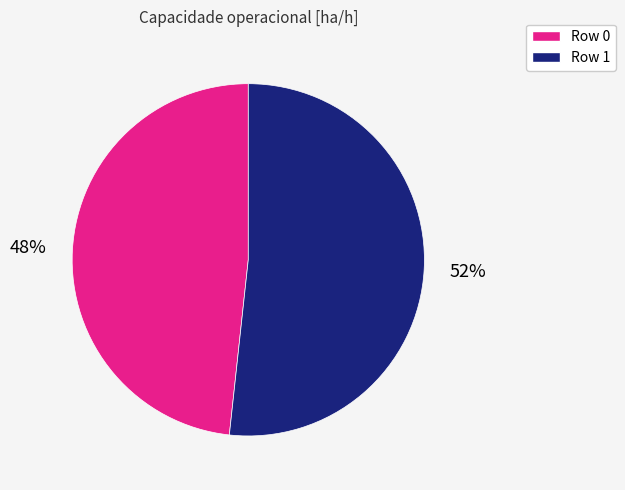

To the nearest percent, what is the average slice percentage?

50%